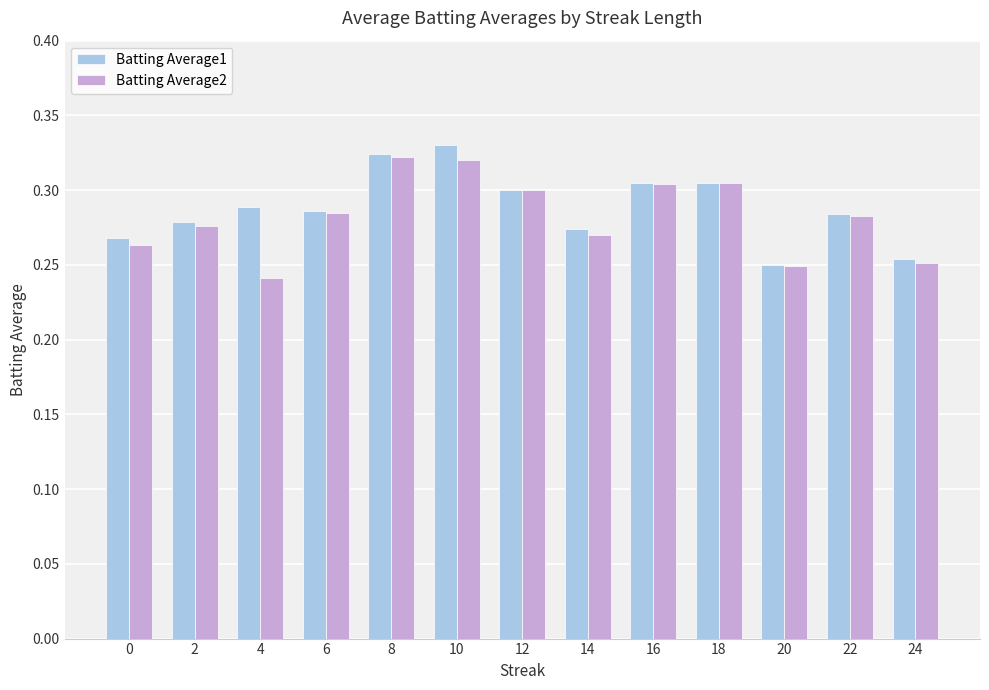

What is the sum of all Batting Average2 values?

3.7